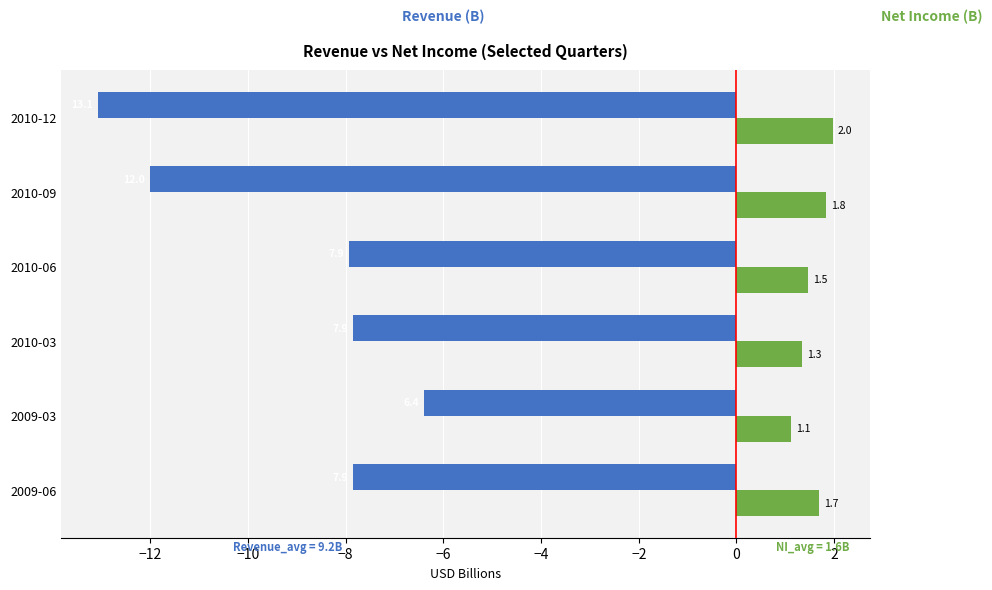

What is the difference between the highest and lowest values at 2009-03?

7.5